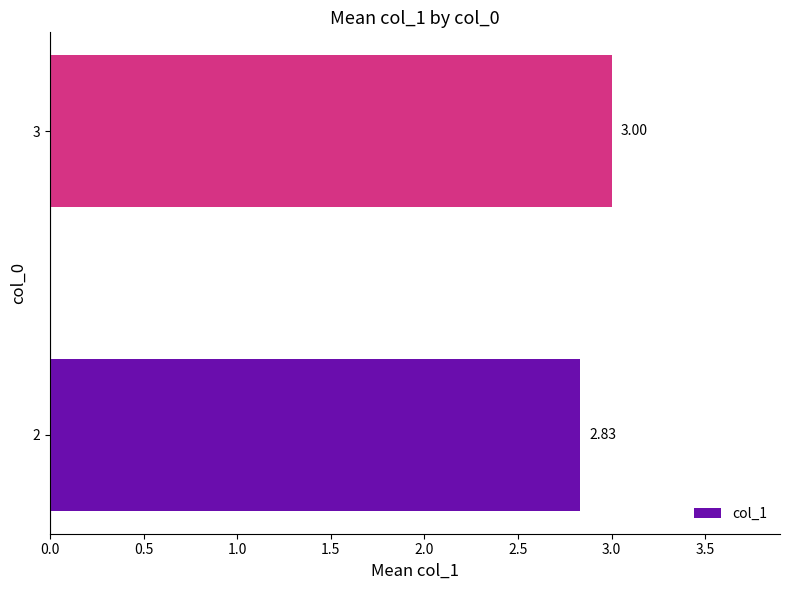

What is the average value?

2.9